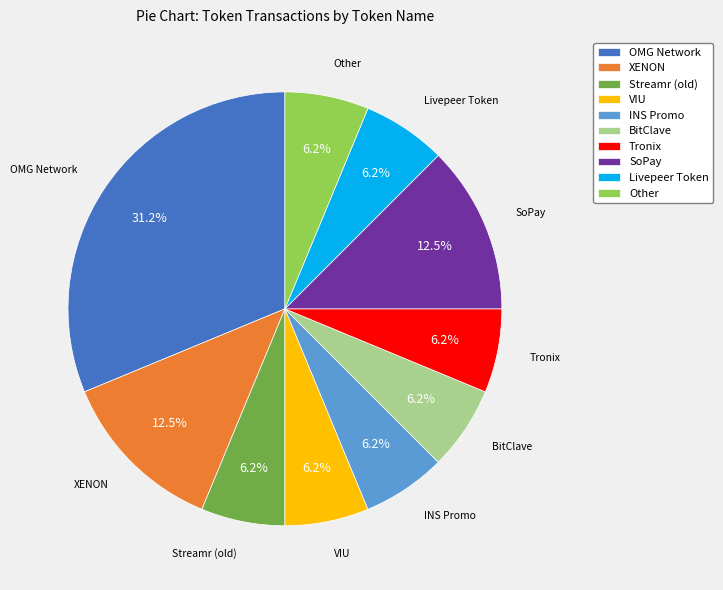

Is the sum of OMG Network and Livepeer Token greater than half?

No